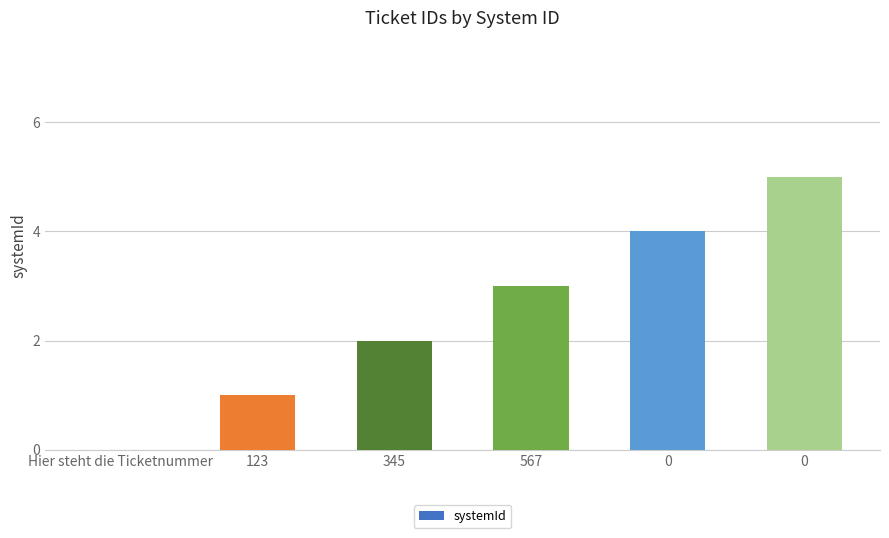

What is the label of the 3rd bar from the left?

345